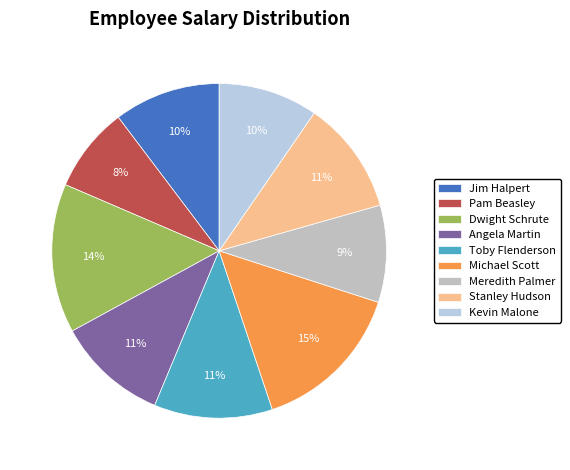

Is there any slice that represents more than half of the pie?

No